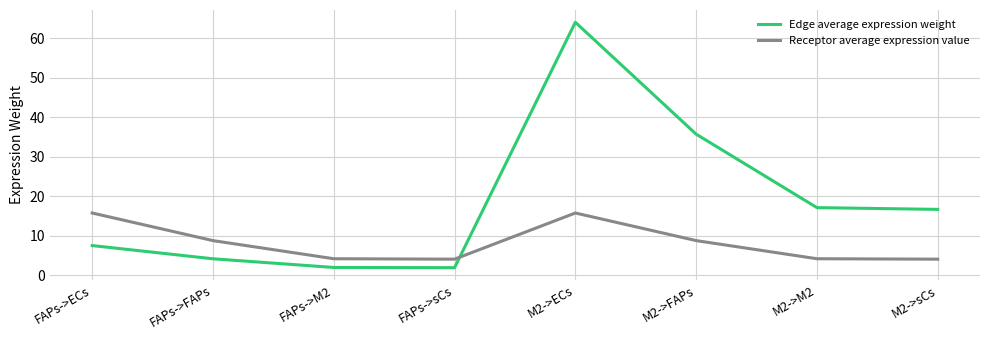

True or false: Edge average expression weight and Receptor average expression value intersect in this chart.

True